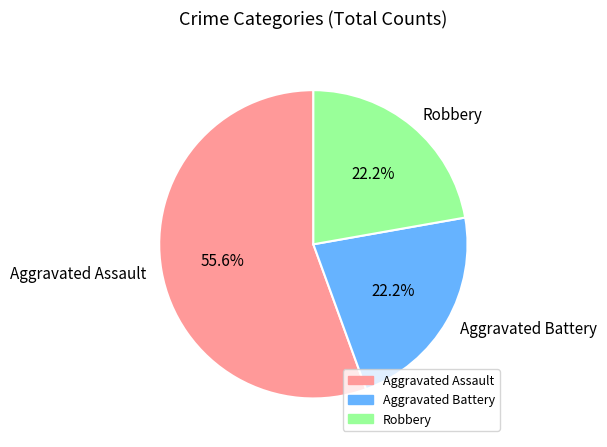

Is it true that Robbery is 9% of the pie?

False